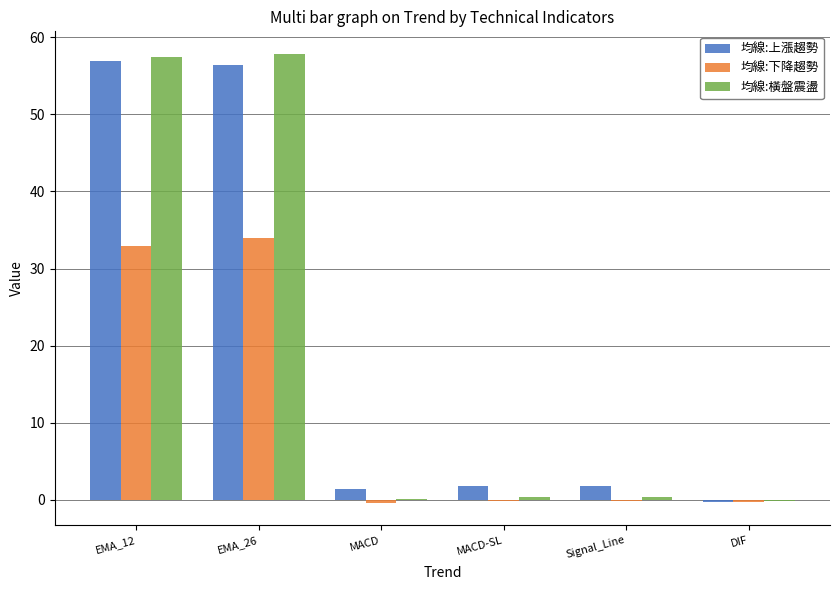

Count the number of categories in the chart.

6